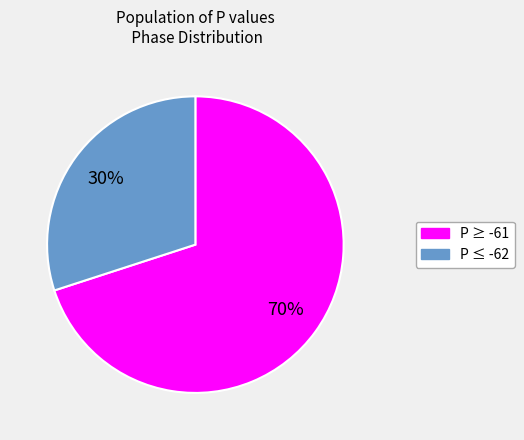

Does any single category account for the majority?

Yes